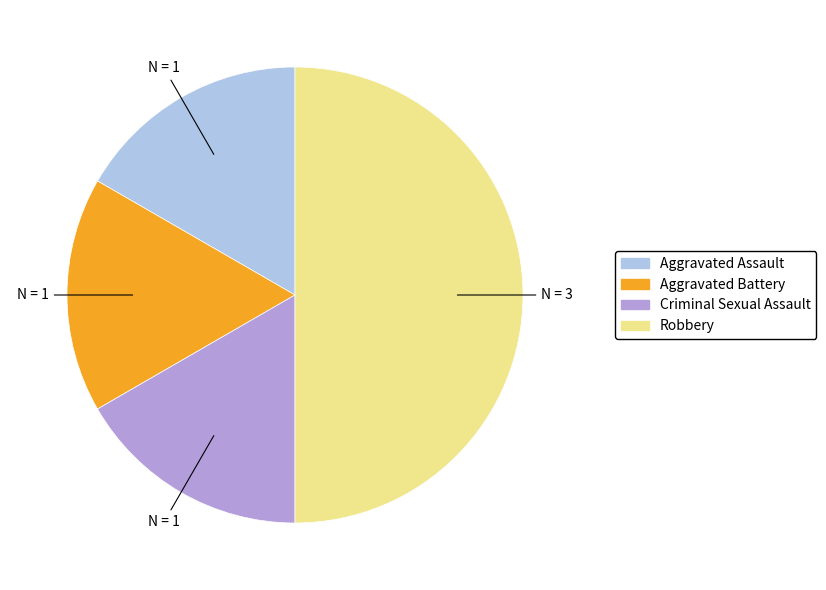

What is the ratio of the value at Aggravated Assault to the value at Aggravated Battery?

1.0